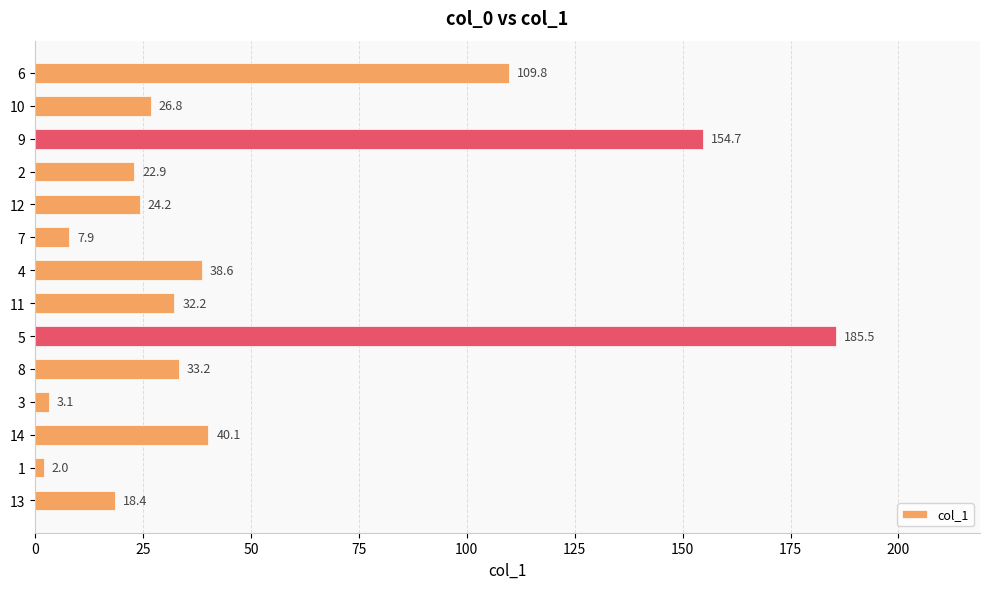

Reading top to bottom, extract all data points from this chart.

109.8	26.8	154.7	22.9	24.2	7.9	38.6	32.2	185.5	33.2	3.1	40.1	2.0	18.4